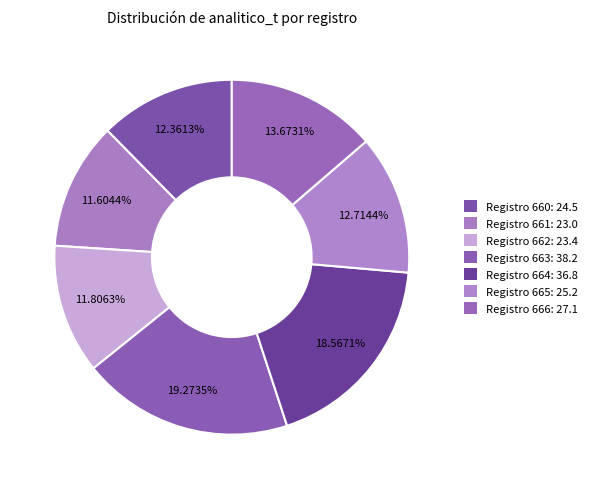

How many slices are in this pie chart?

7